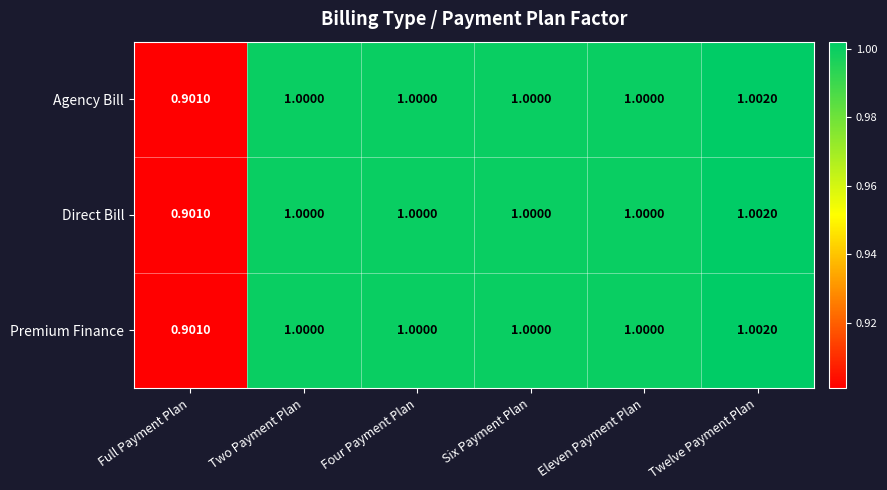

At which category is the sum across all series the highest?

Twelve Payment Plan